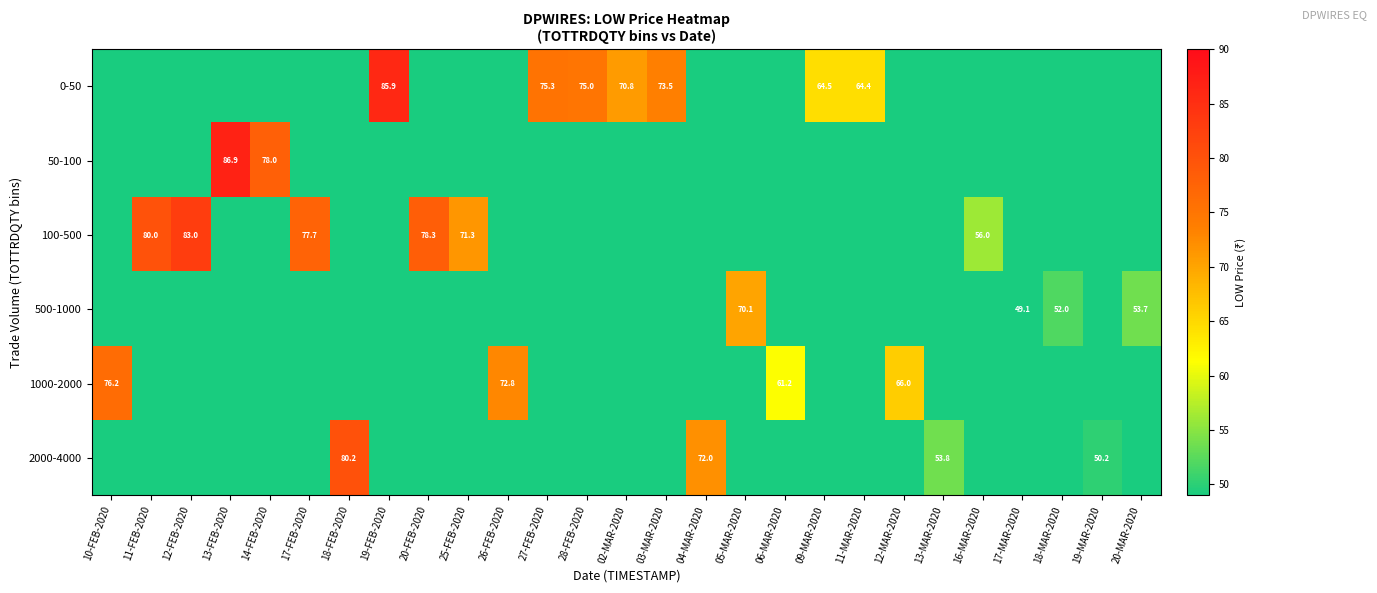

List the series in order of their peak value, highest first.

50-100, 0-50, 100-500, 2000-4000, 1000-2000, 500-1000